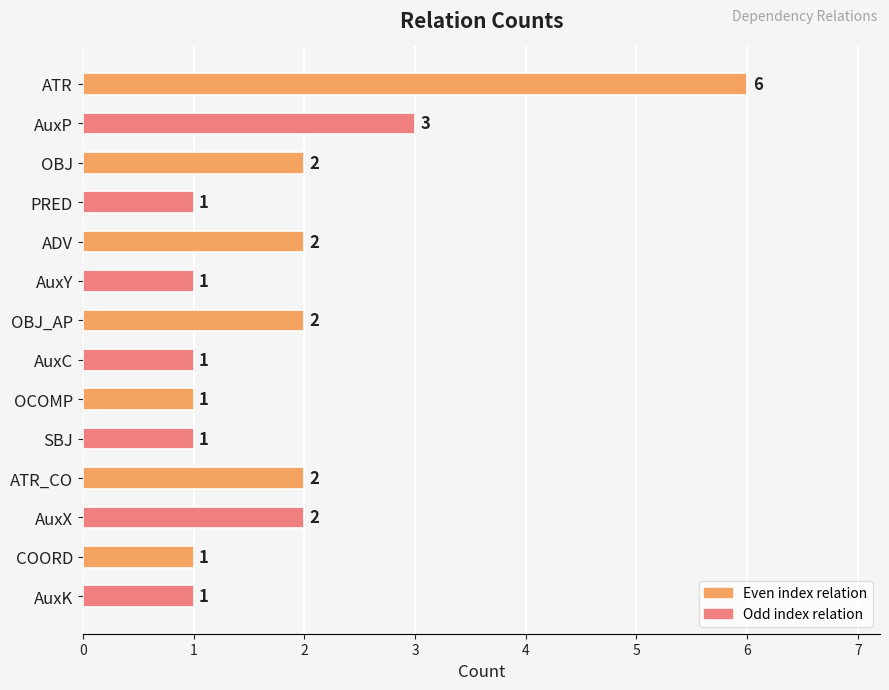

How many values are between 1 and 2?

12